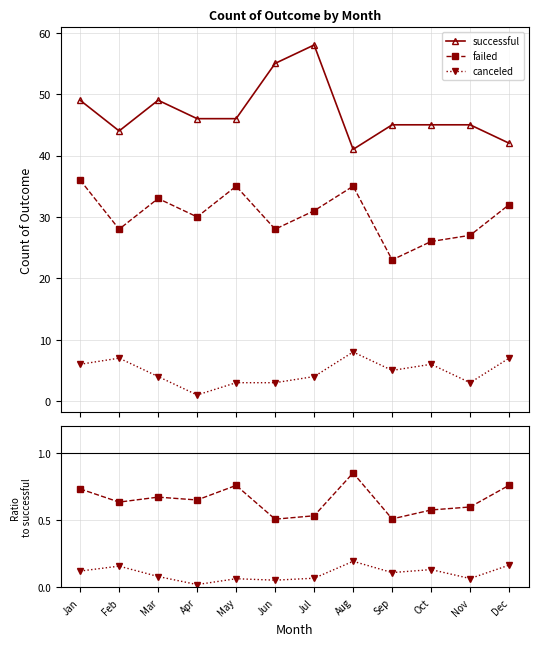

What is the average value of the canceled series?

5